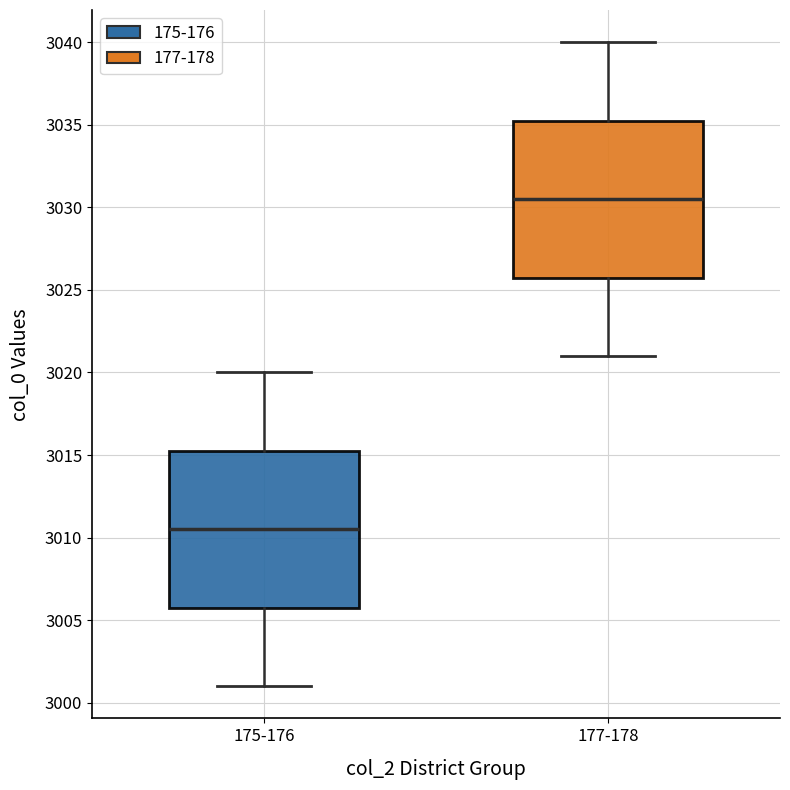

Which box has the highest median line?

177-178